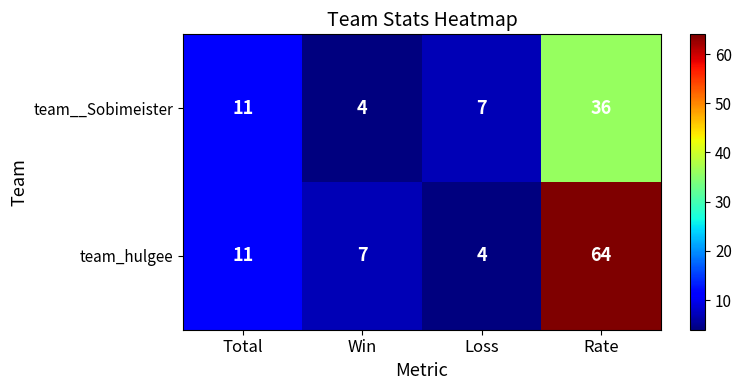

Rank the series by their maximum value, from lowest to highest.

team__Sobimeister, team_hulgee